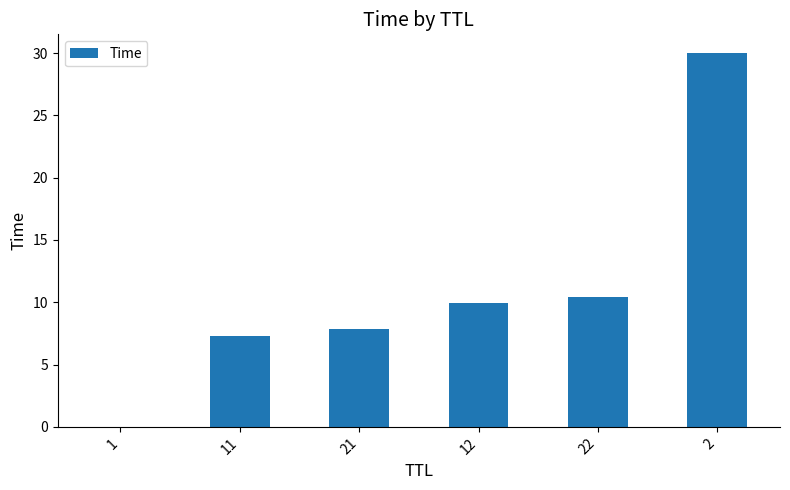

What is the change in value from 12 to 2?

+20.1